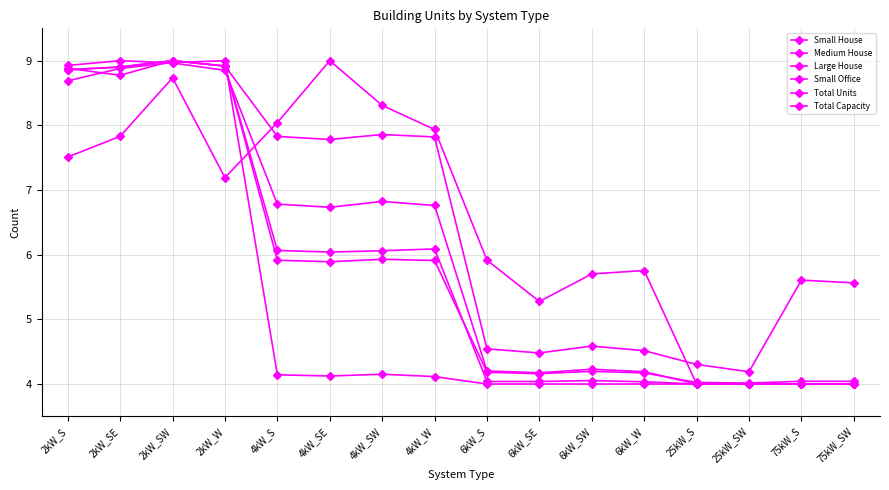

What is the difference between the maximum and second lowest values in the Large House series?

5.0